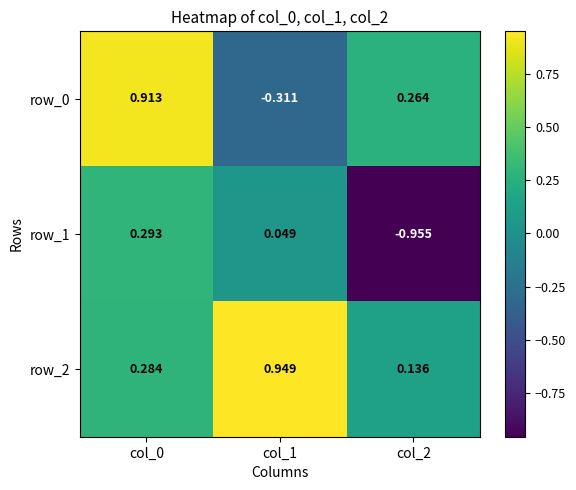

How many positive values does the row_0 series have?

2